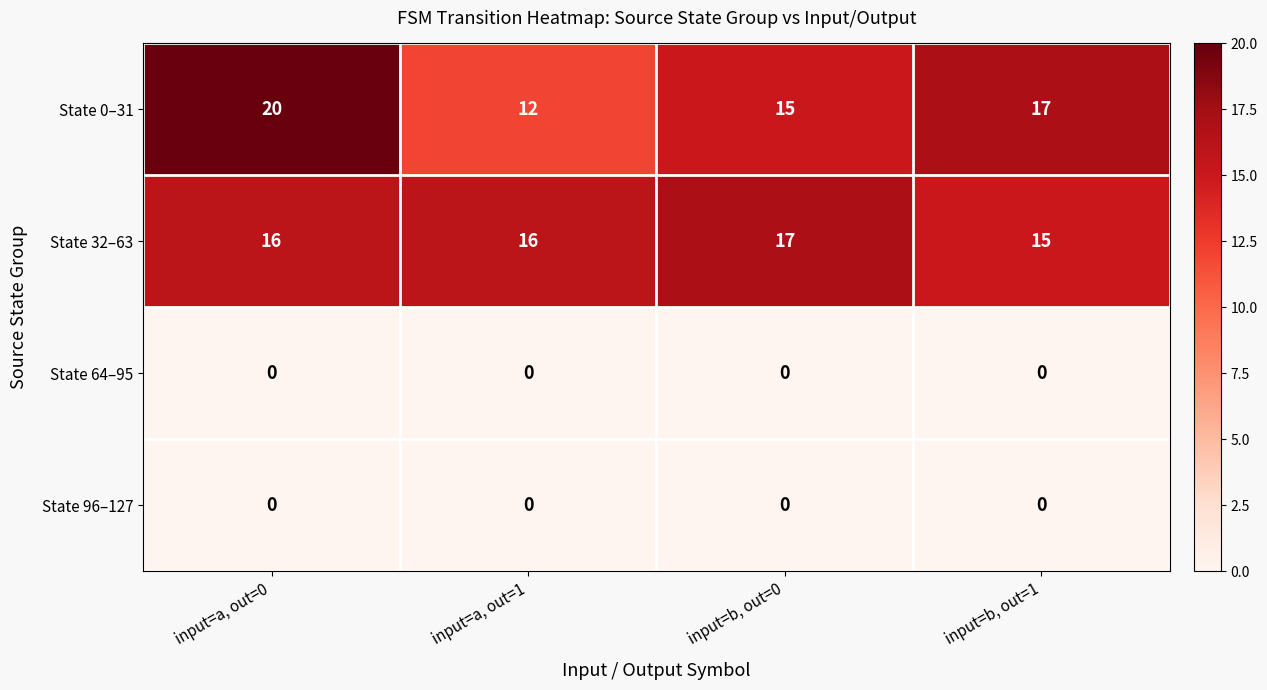

At which label does State 0–31 first exceed 17?

input=a, out=0